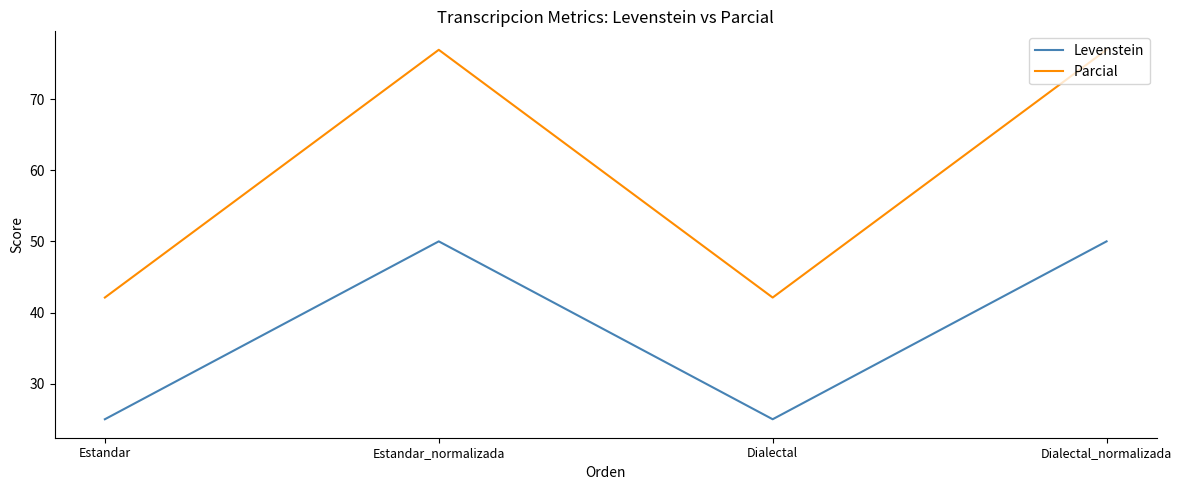

What are all the series names shown in the legend?

Levenstein, Parcial